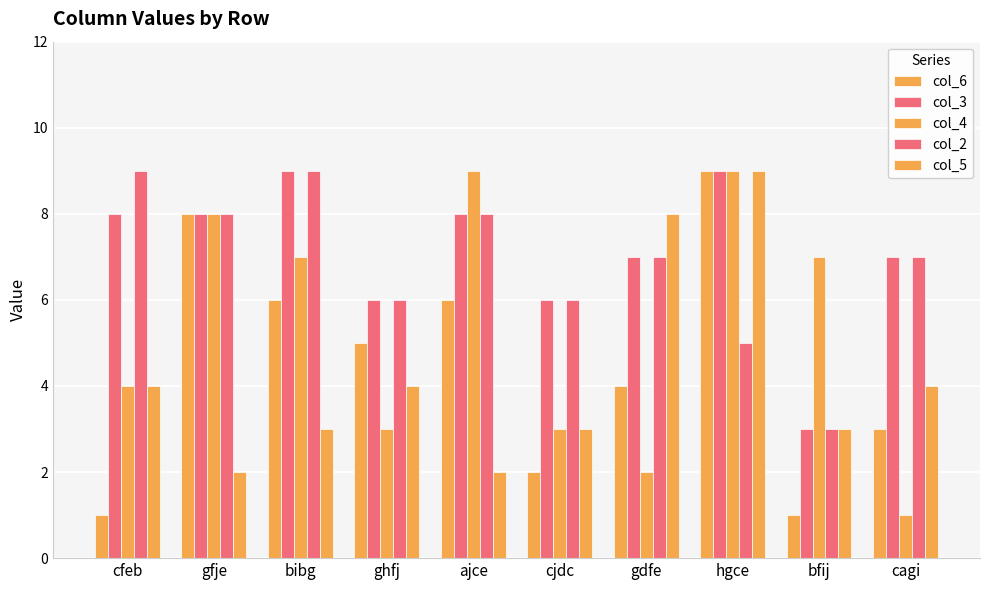

The col_4 series shows 7 at bibg. True or false?

True